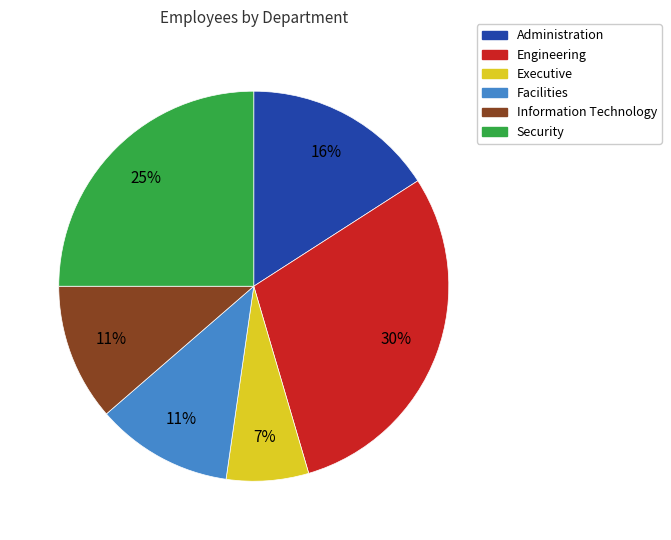

What is the largest slice in the pie chart?

Engineering